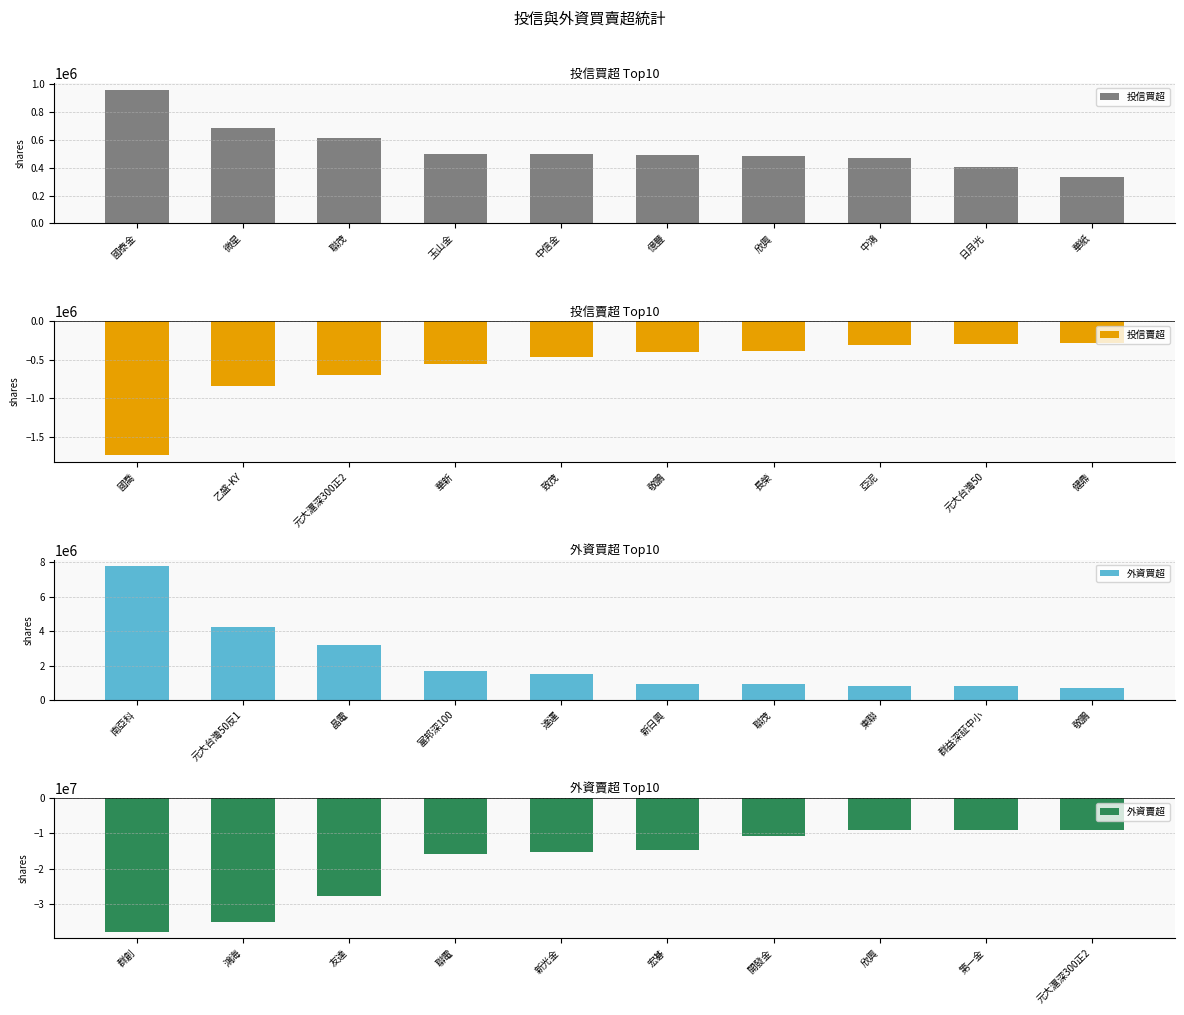

Which category has the highest value in the 投信買超 series?

國泰金